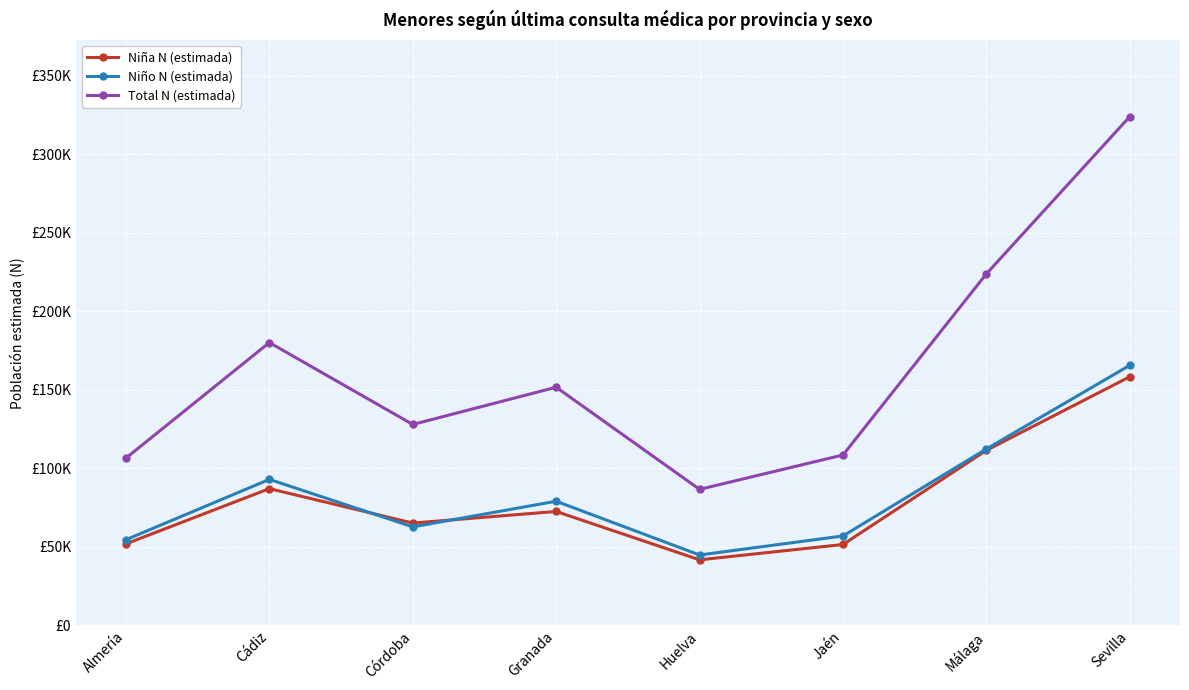

What are all the series names shown in the legend?

Niña N (estimada), Niño N (estimada), Total N (estimada)